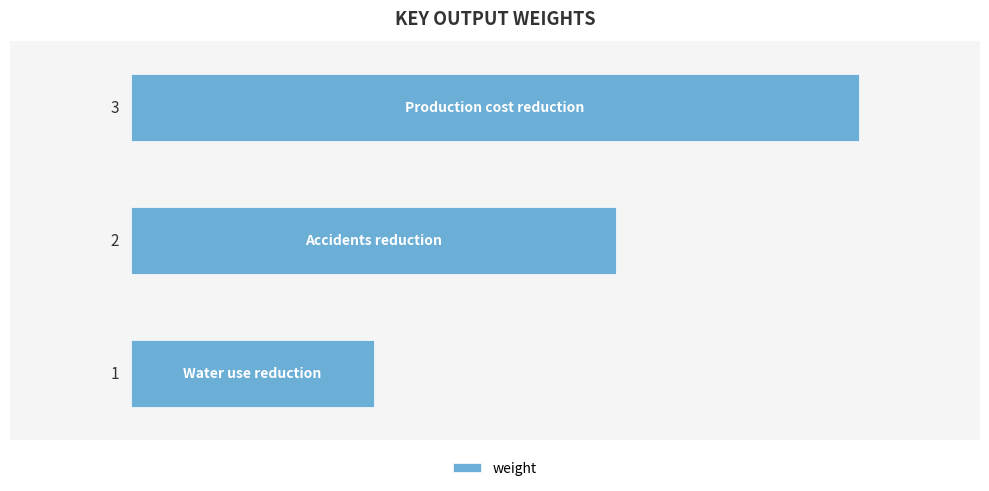

What is the difference between the second highest and minimum values?

1